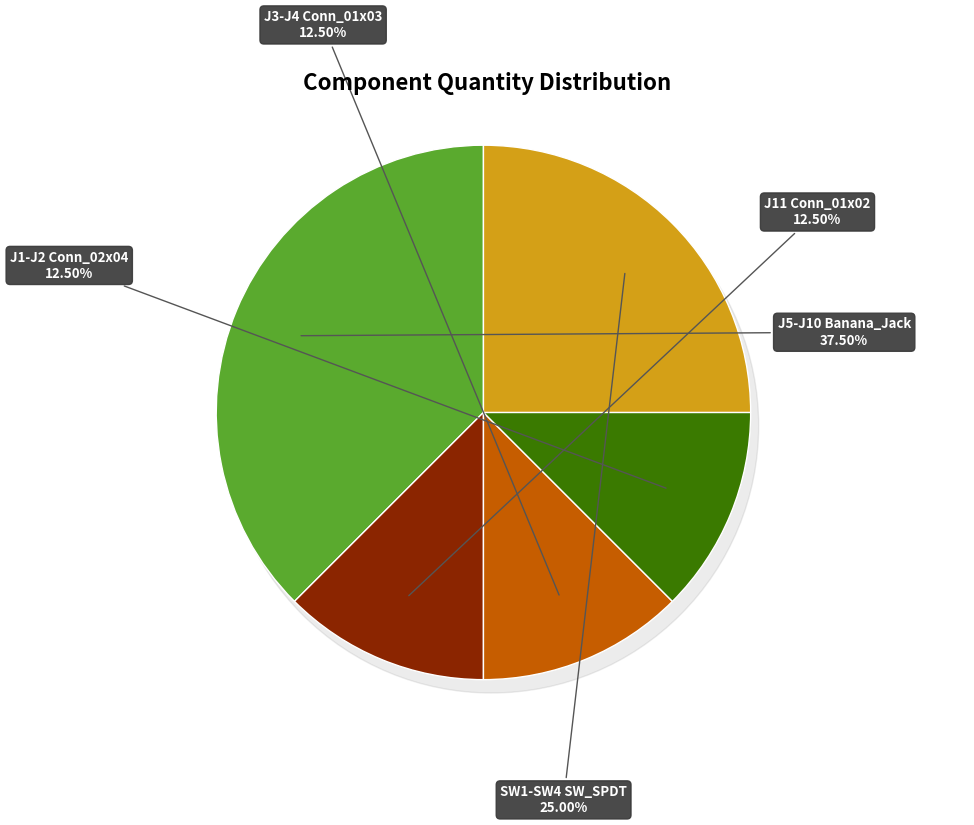

What percentage is the J1-J2 Conn_02x04 slice, to the nearest percent?

12%